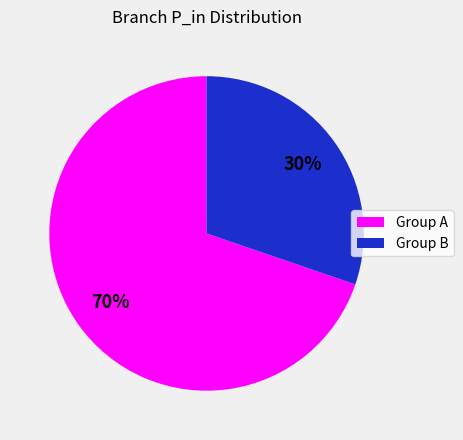

Is there a majority slice in this chart?

Yes